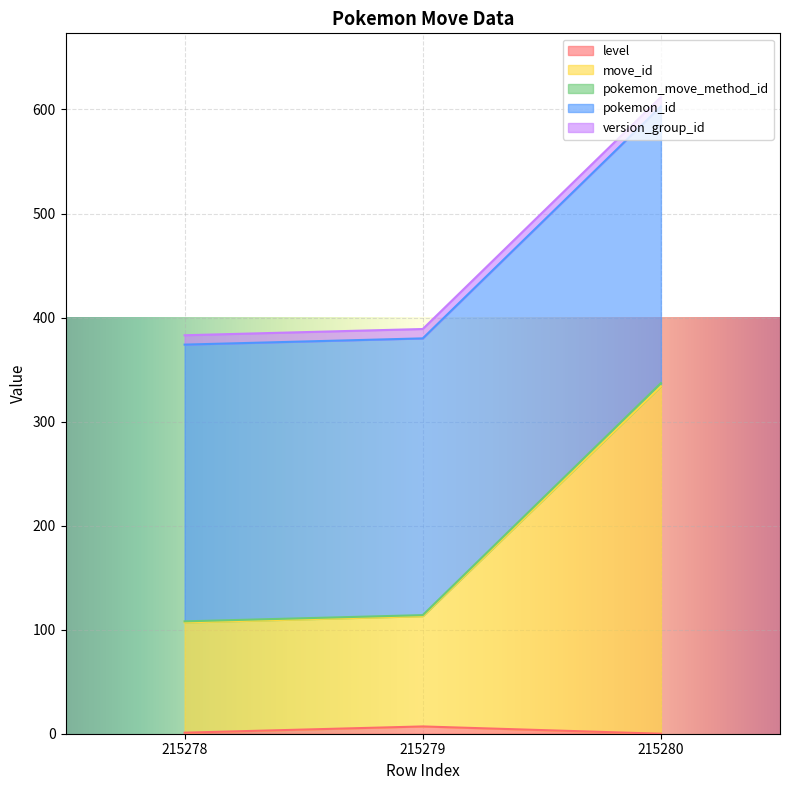

What is the value of the level point at the 1st from the left?

1